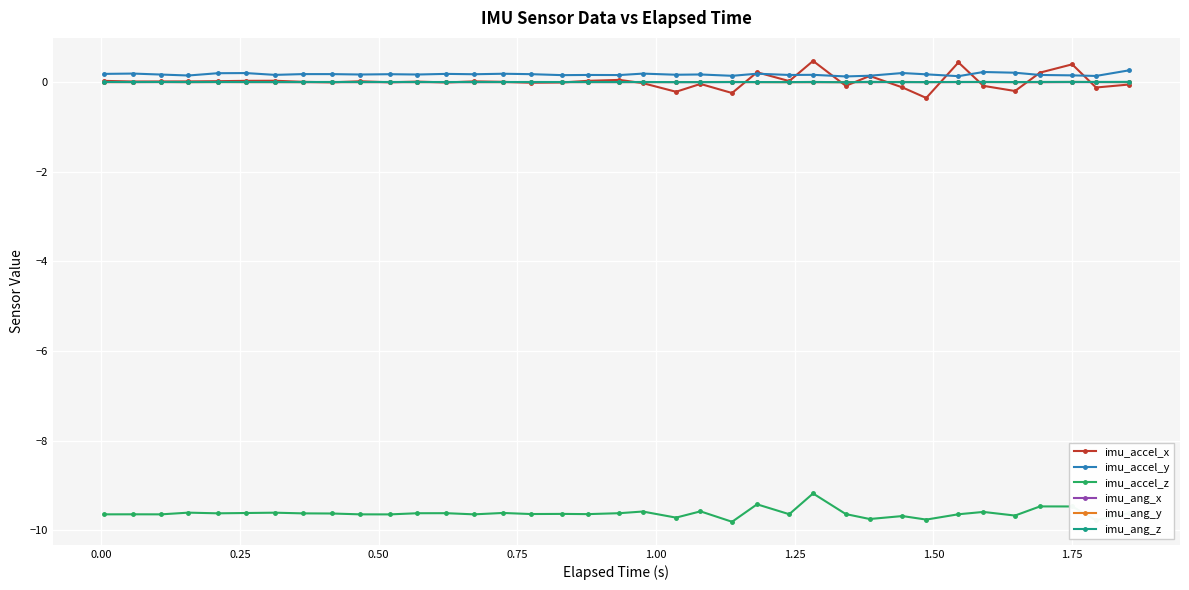

Which series has the widest spread of values?

imu_accel_x